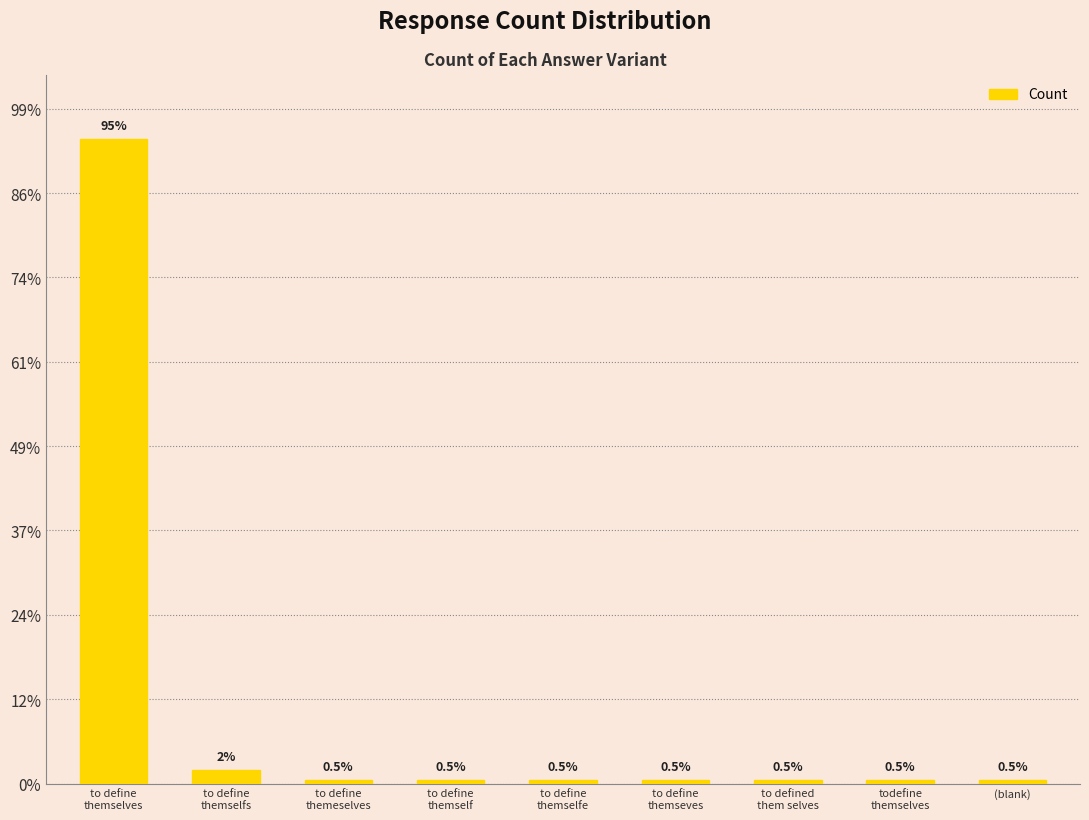

Are the bars horizontal?

No